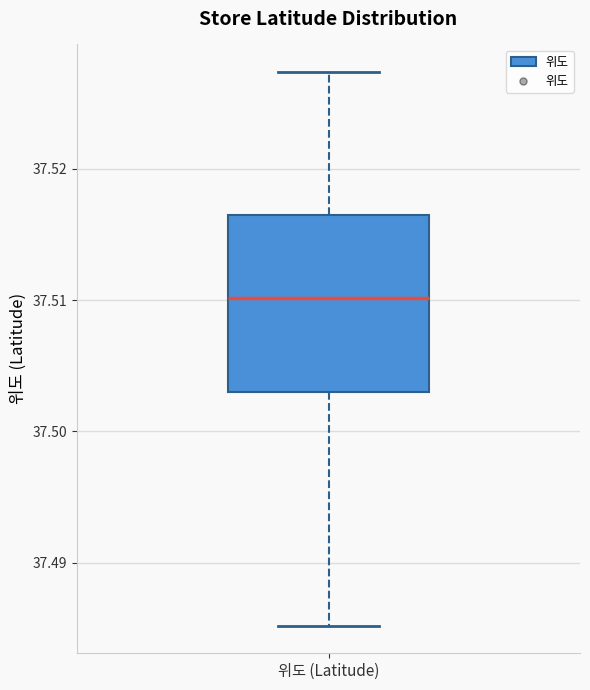

Where does the upper whisker of the box for 위도 (Latitude) end on the y-axis? The values are not printed on the chart, so give them approximately, as read against the axis.

37.527